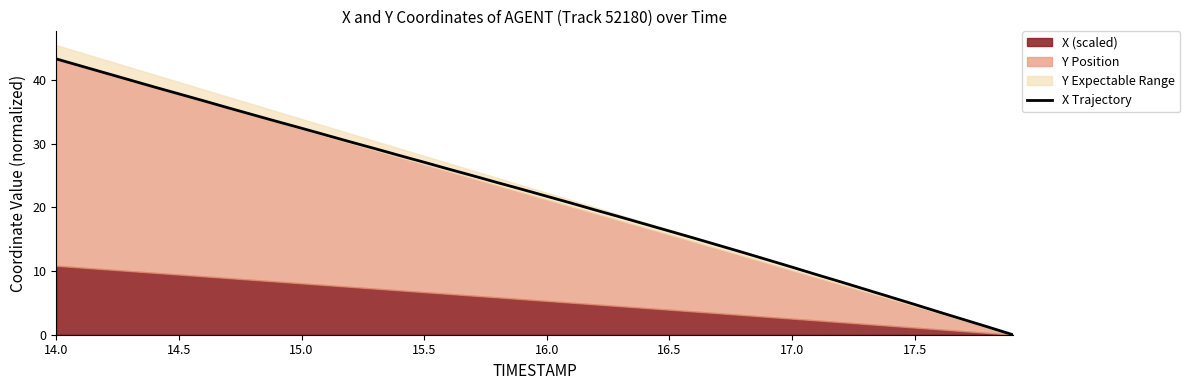

How many data points are less than 22?

20